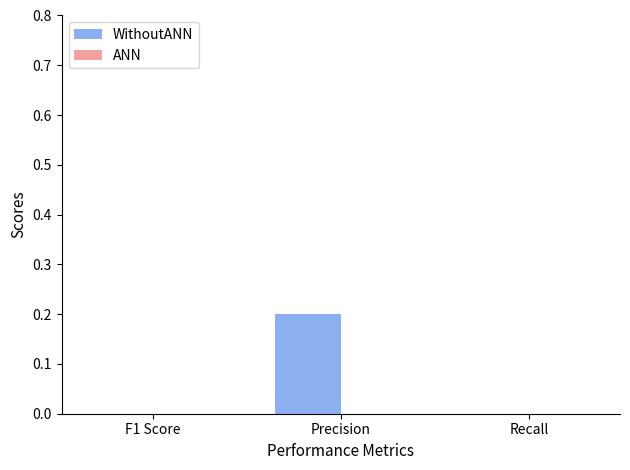

Which category has the highest value across all series?

Precision